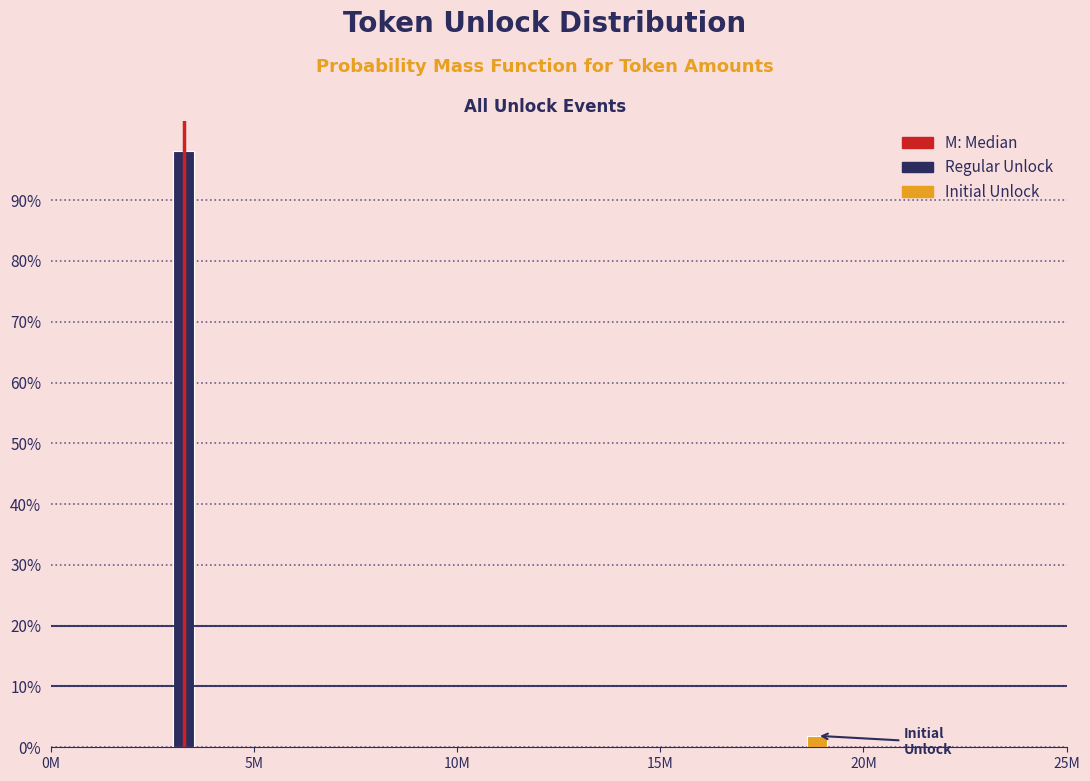

Reading left to right, list all the values displayed in this chart.

98.1	1.9